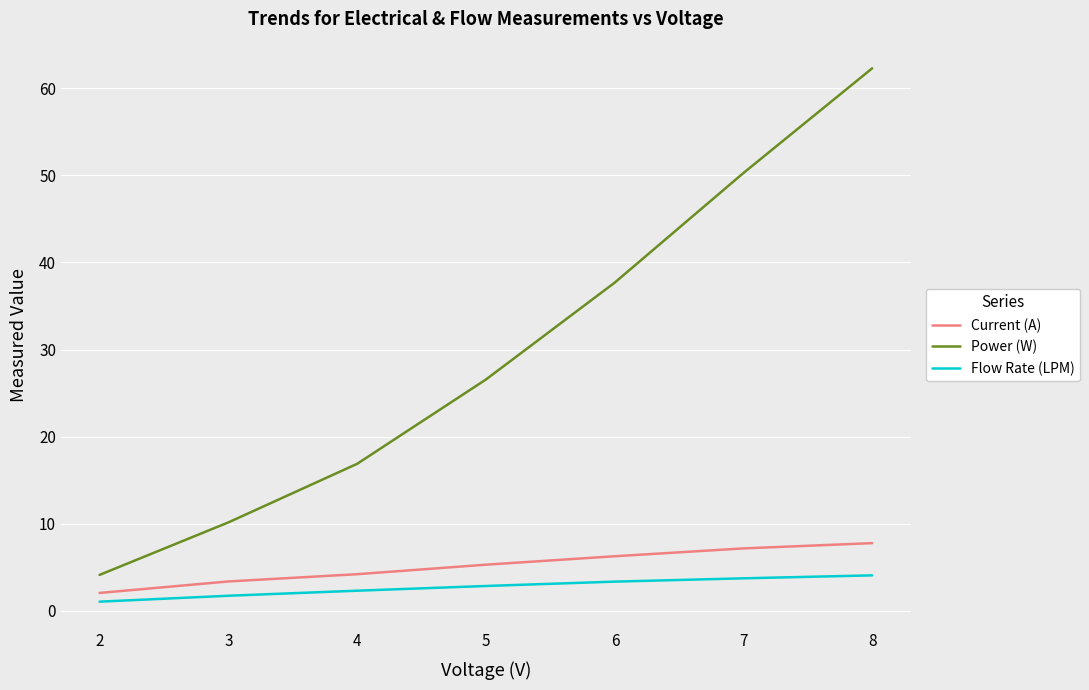

Which series has the largest total across all categories?

Power (W)